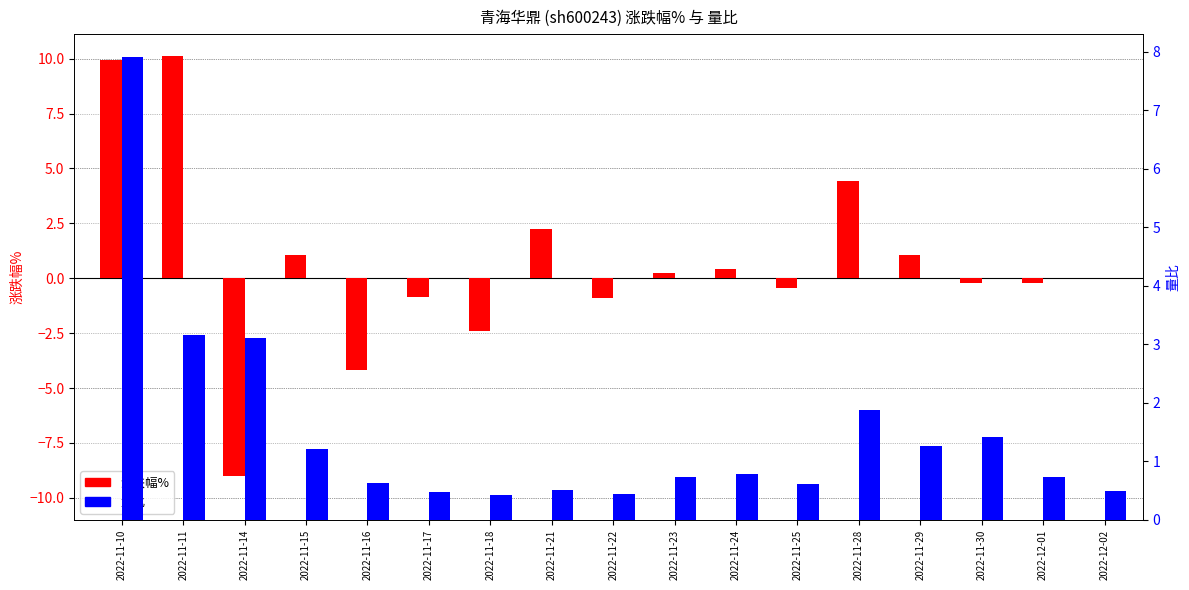

The 量比 series shows 3.2 at 2022-11-11. True or false?

True